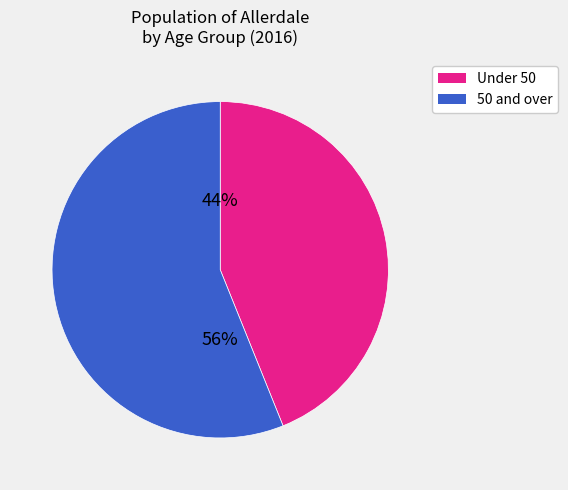

Does any single category account for the majority?

Yes